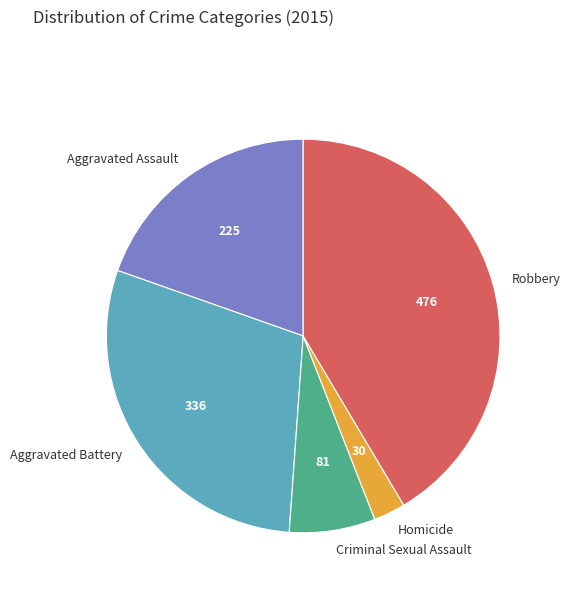

Count the number of slices in the pie.

5